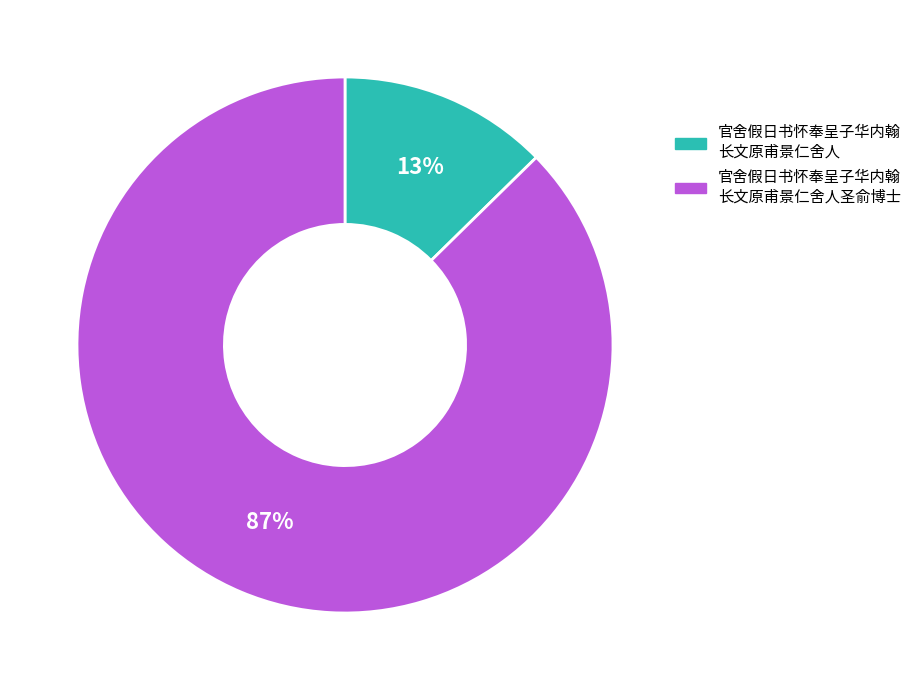

To the nearest percent, what is the average slice percentage?

50%